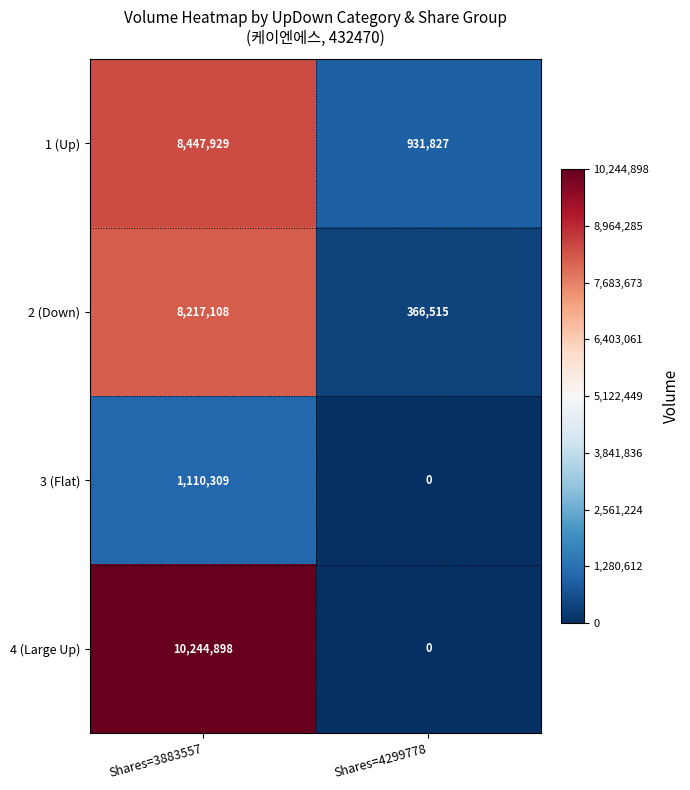

Which series has the largest range (max minus min)?

4 (Large Up)